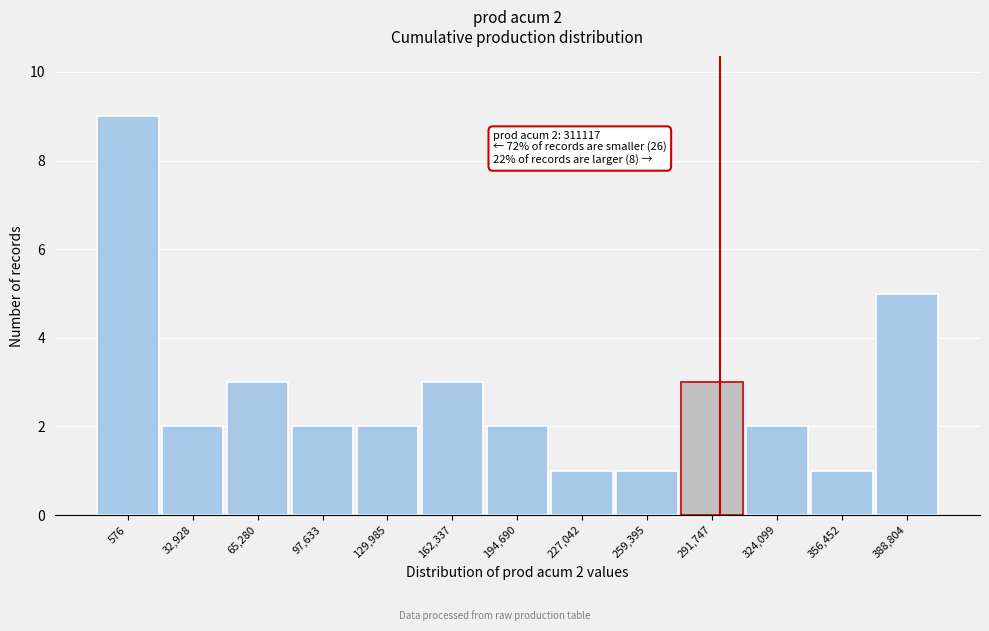

Reading left to right, extract all data points from this chart.

576=9	32,928=2	65,280=3	97,633=2	129,985=2	162,337=3	194,690=2	227,042=1	259,395=1	291,747=3	324,099=2	356,452=1	388,804=5